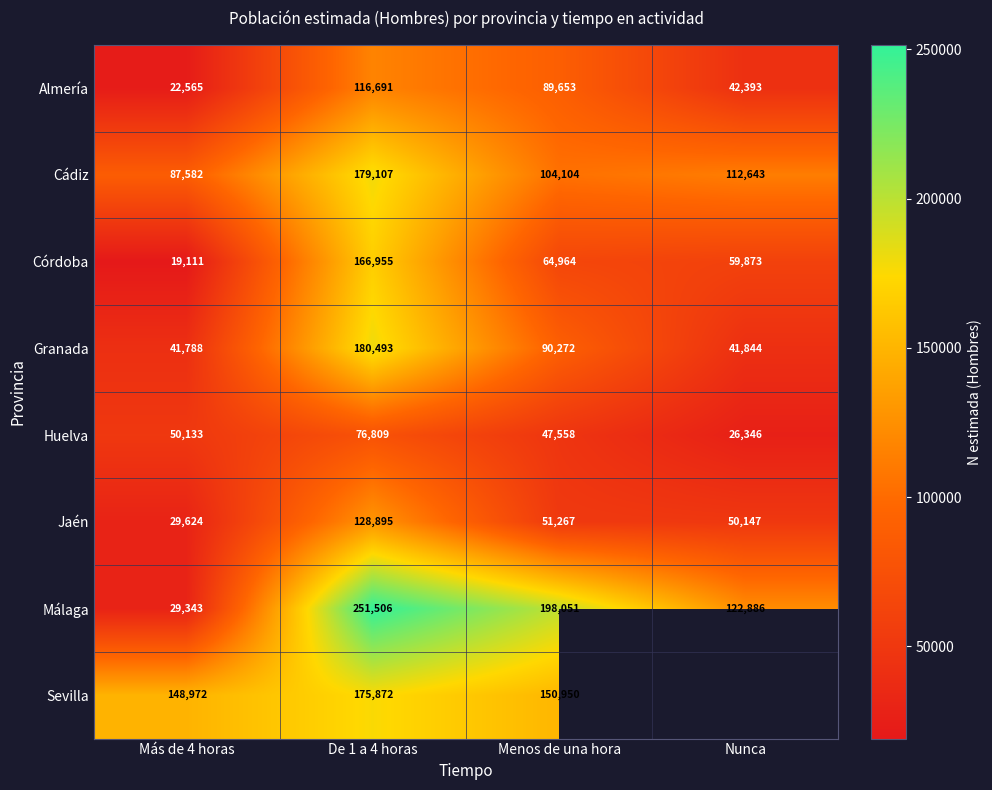

The value of Cádiz at Menos de una hora is 22472.2. True or false?

False